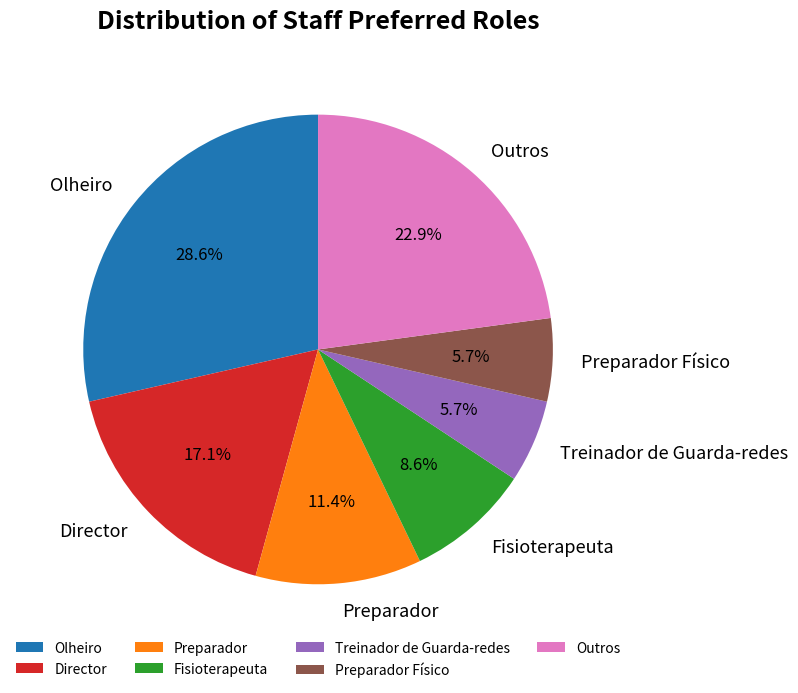

Approximately how many times larger is the value at Fisioterapeuta compared to Treinador de Guarda-redes?

1.5